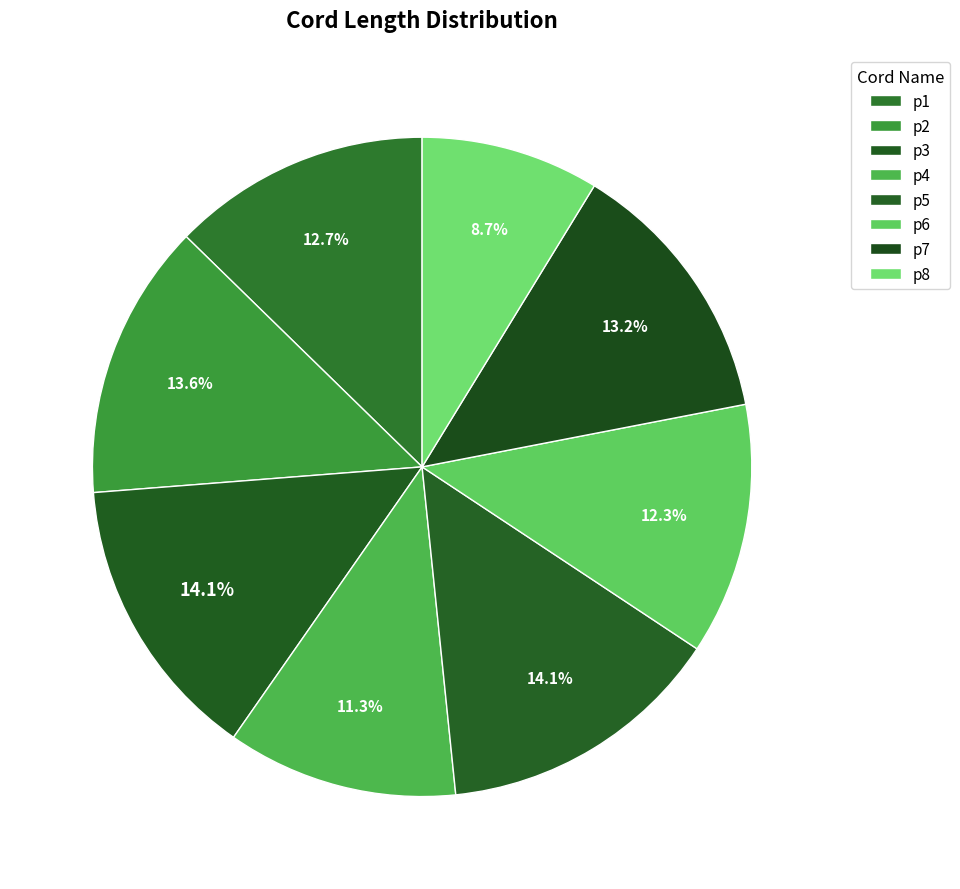

Is there any slice that represents more than half of the pie?

No